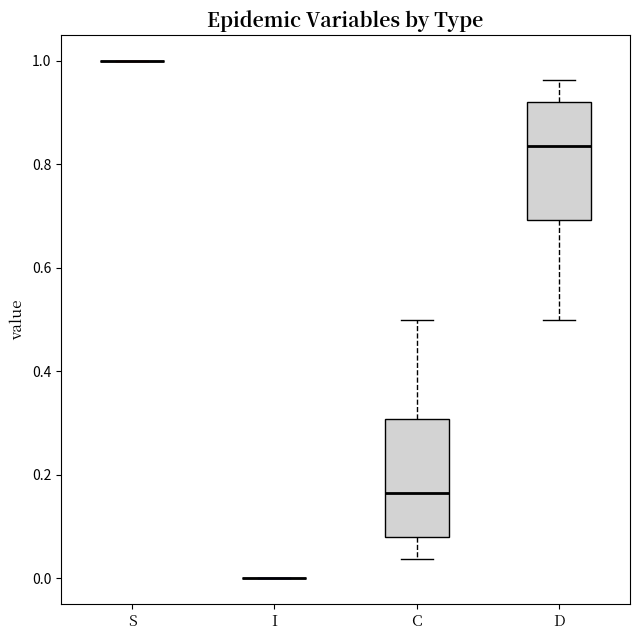

Reading left to right, transcribe this box plot: for each box, give where its median line is, the range the box spans, and where its two whiskers end, as read against the y-axis. The values are not printed on the chart, so give them approximately, as read against the axis.

S: box collapsed to a line at 1.00, whiskers 1.00 to 1.00
I: box collapsed to a line at 0.00, whiskers 0.00 to 0.00
C: median 0.16, box 0.08 to 0.30, whiskers 0.04 to 0.50
D: median 0.84, box 0.70 to 0.92, whiskers 0.50 to 0.96